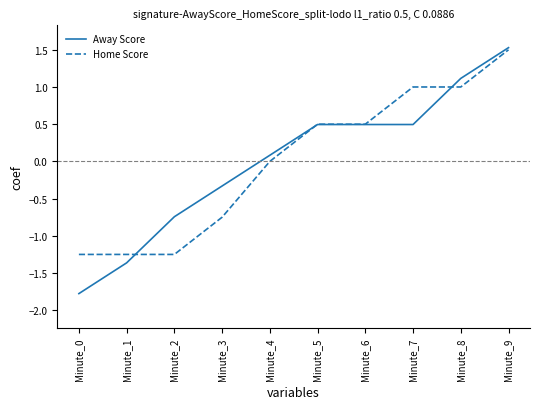

Which category has the highest value in the Home Score series?

Minute_9